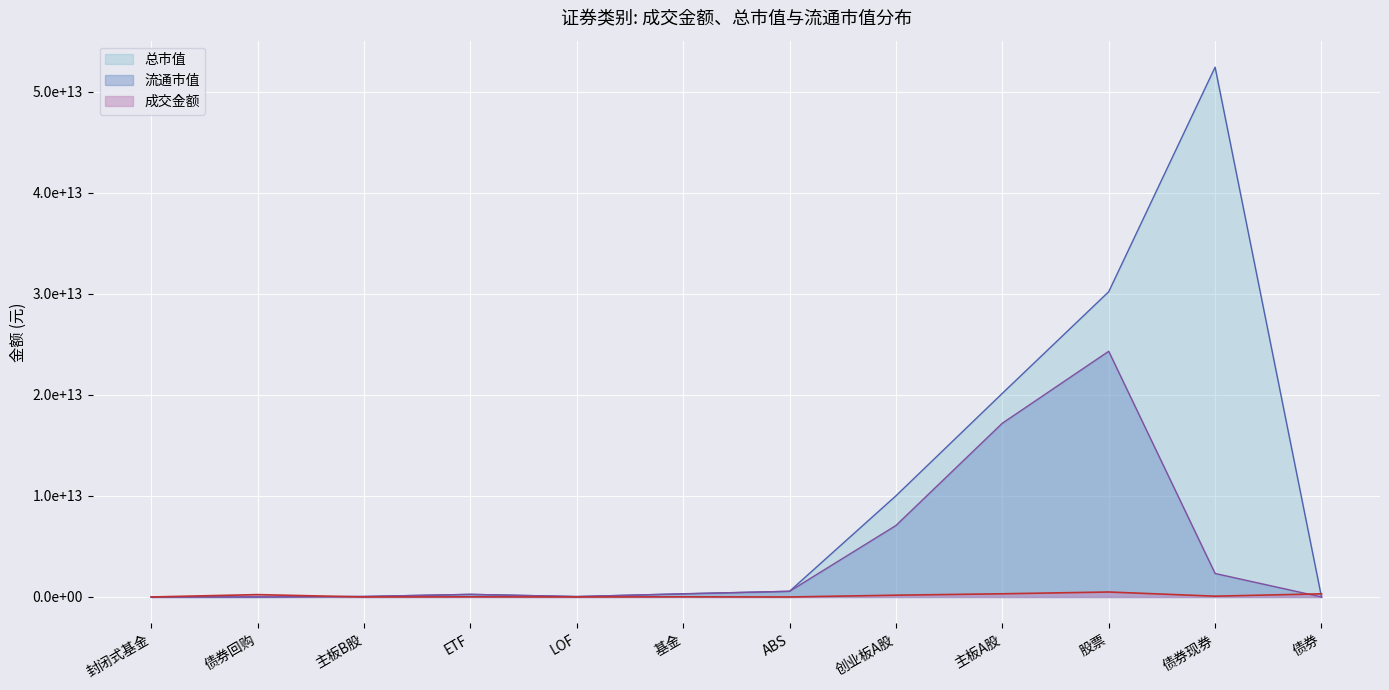

What are all the series names shown in the legend?

总市值, 流通市值, 成交金额